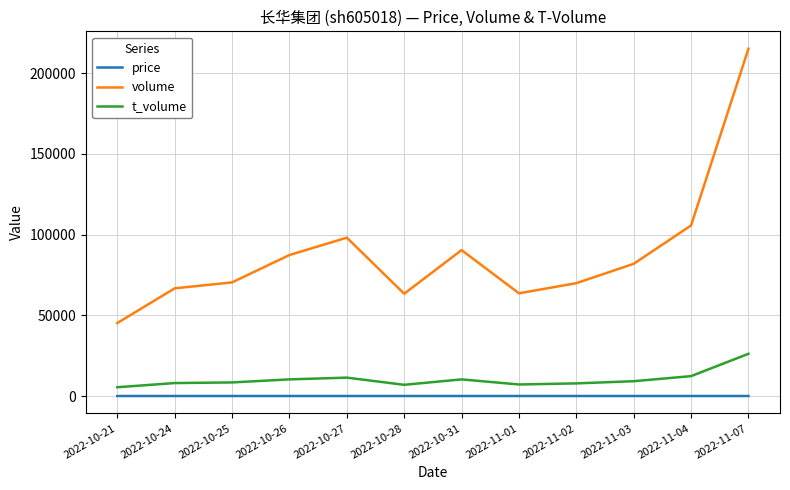

Which series has the widest spread of values?

volume